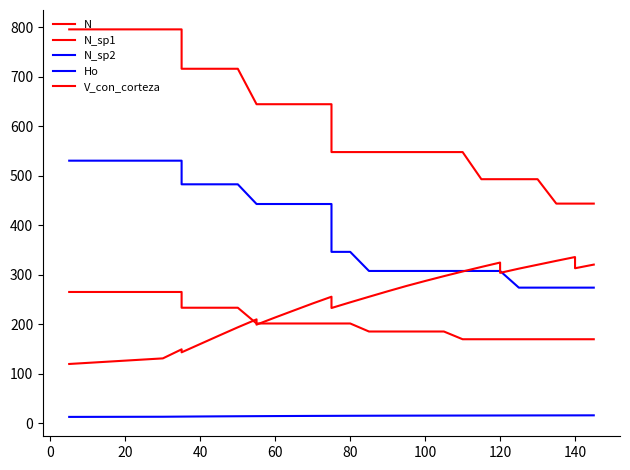

How many data points in Ho are above 15?

16